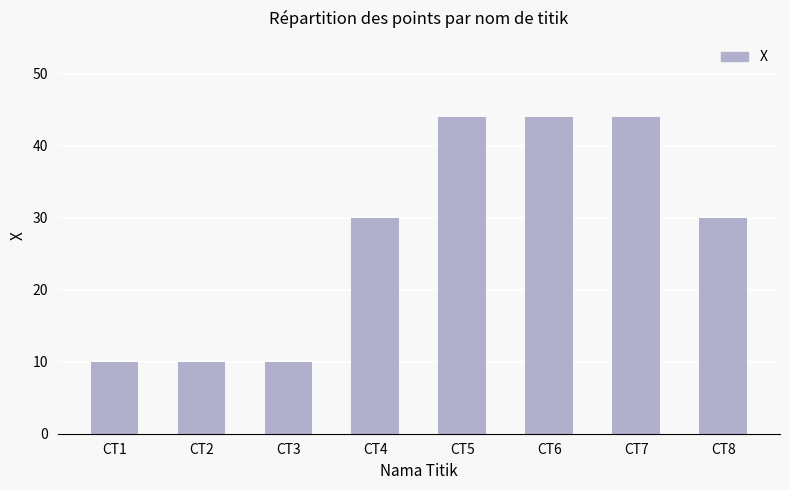

True or false: the data shows 44 at CT5.

True